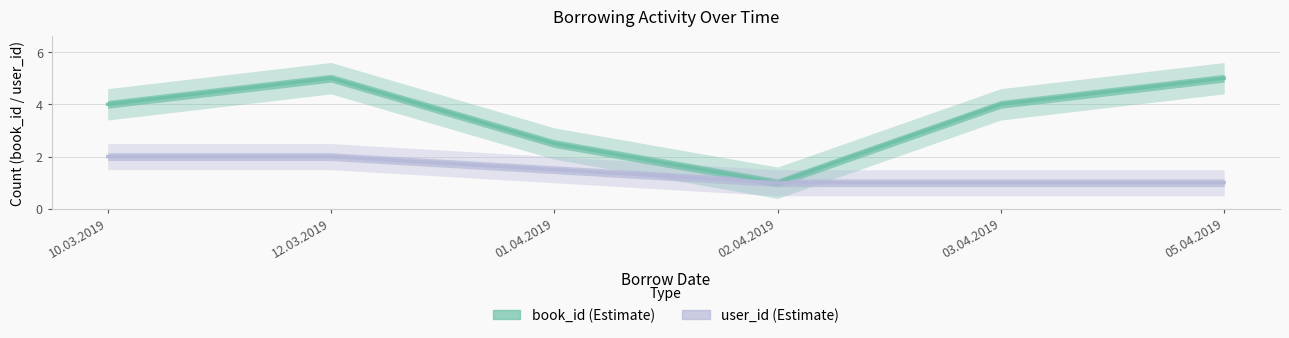

Count the user_id values in the range 1 to 2.

6